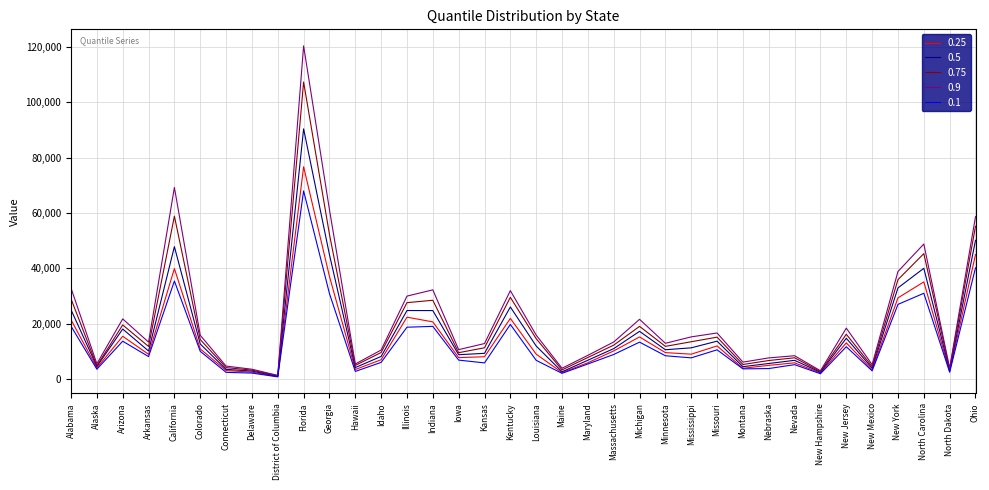

What is the total value across all series at Connecticut?

17575